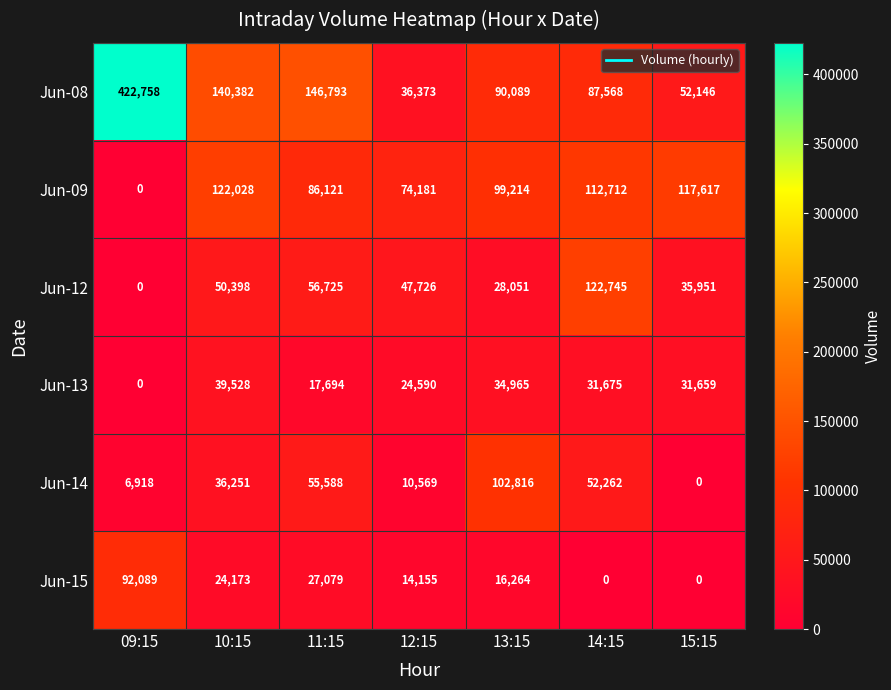

Read the Jun-12 value at 12:15.

47726